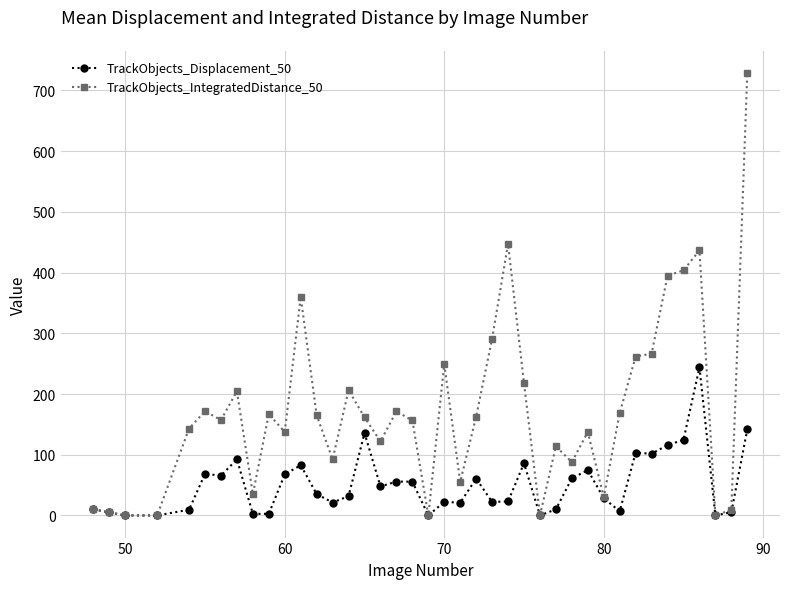

Which series has the largest total across all categories?

TrackObjects_IntegratedDistance_50